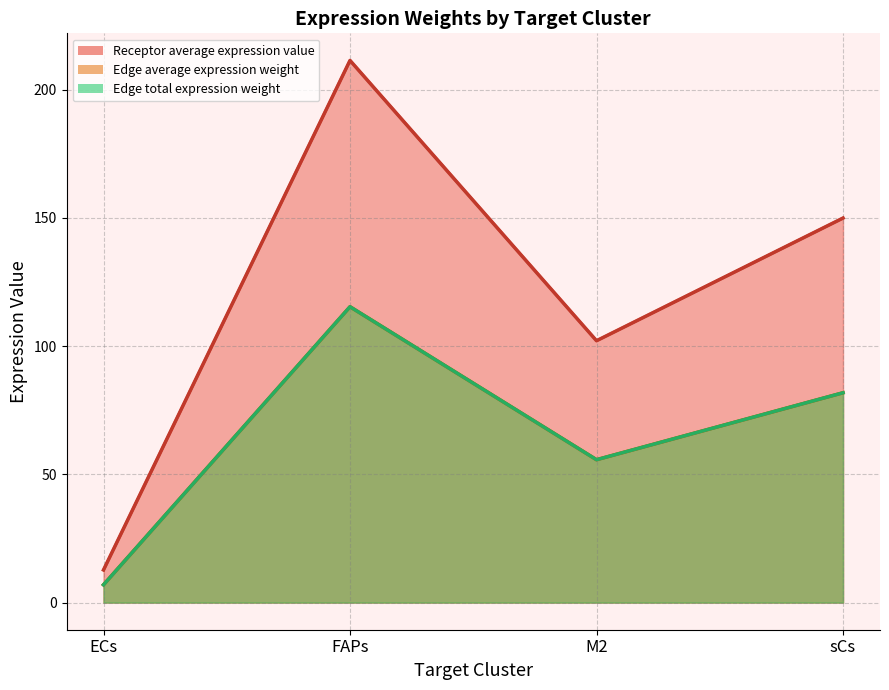

True or false: Receptor derived specificity of average expression value and Edge average expression weight intersect in this chart.

False